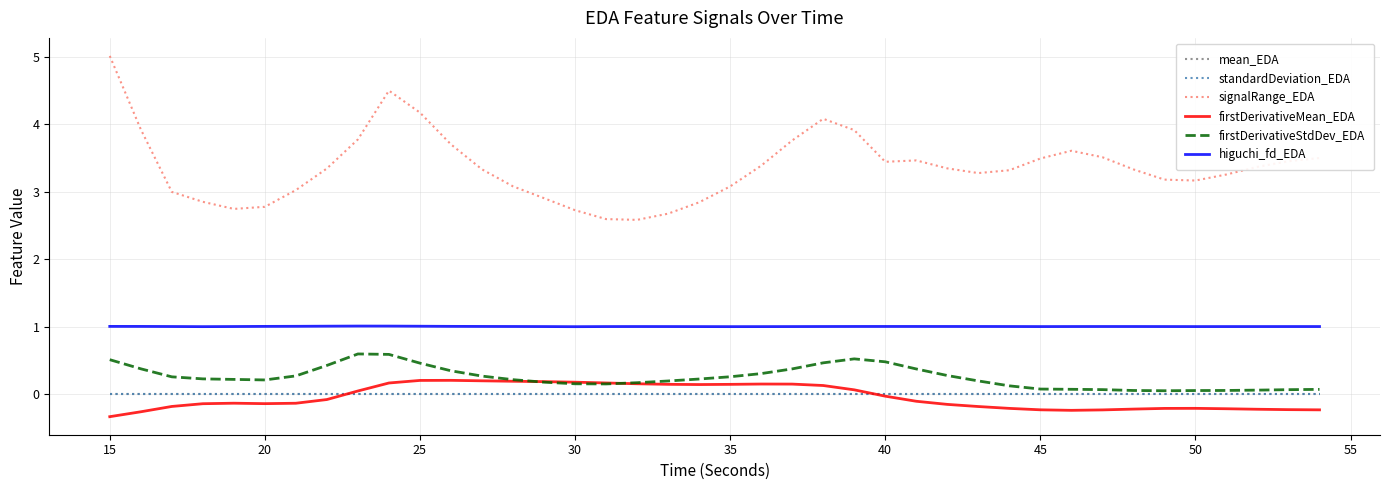

Which series has the largest range (max minus min)?

signalRange_EDA